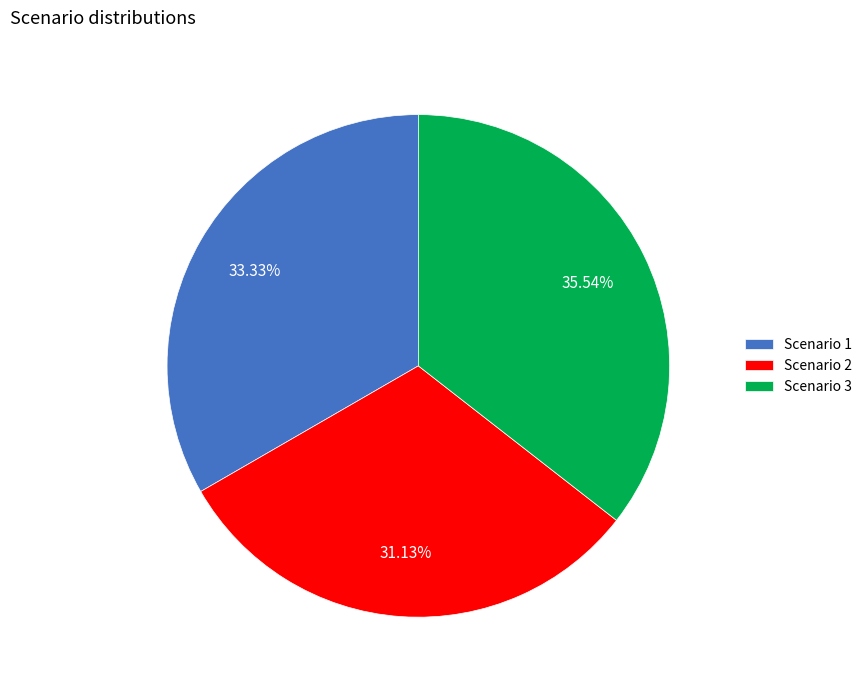

Rank the categories by value from highest to lowest.

Scenario 3, Scenario 1, Scenario 2